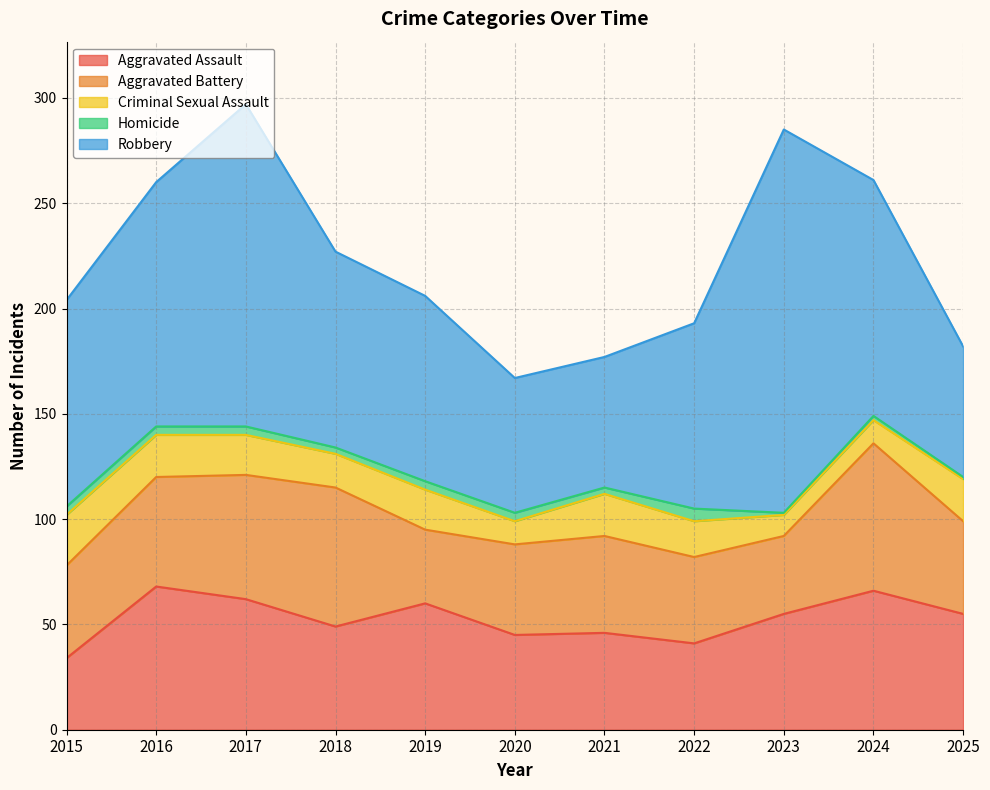

What is the greatest value displayed?

182